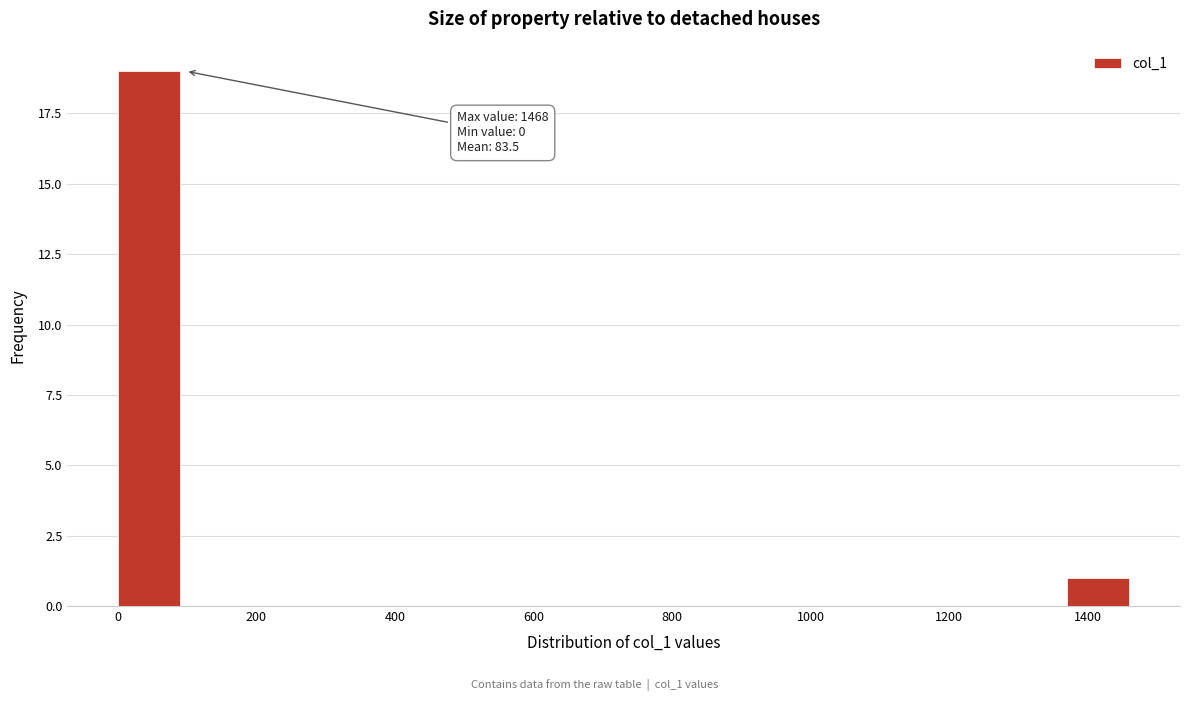

Which range on the x-axis has the tallest bar?

0 to 100